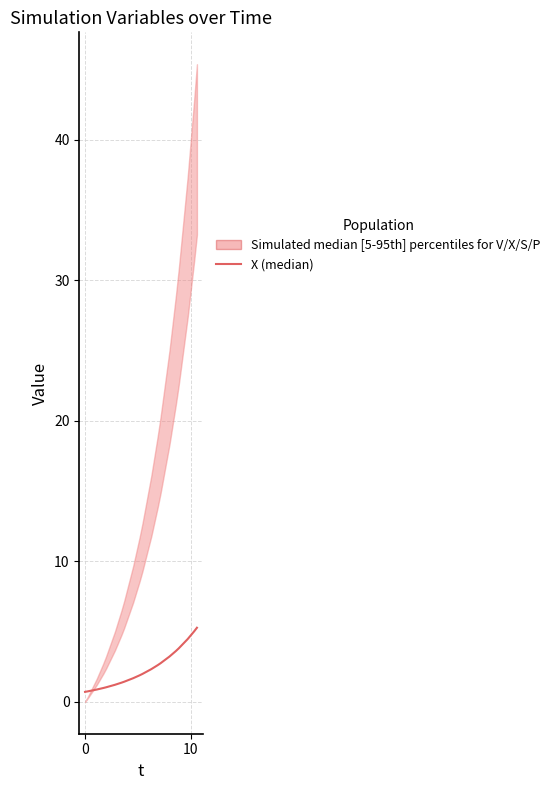

How many lines are shown in the chart?

1